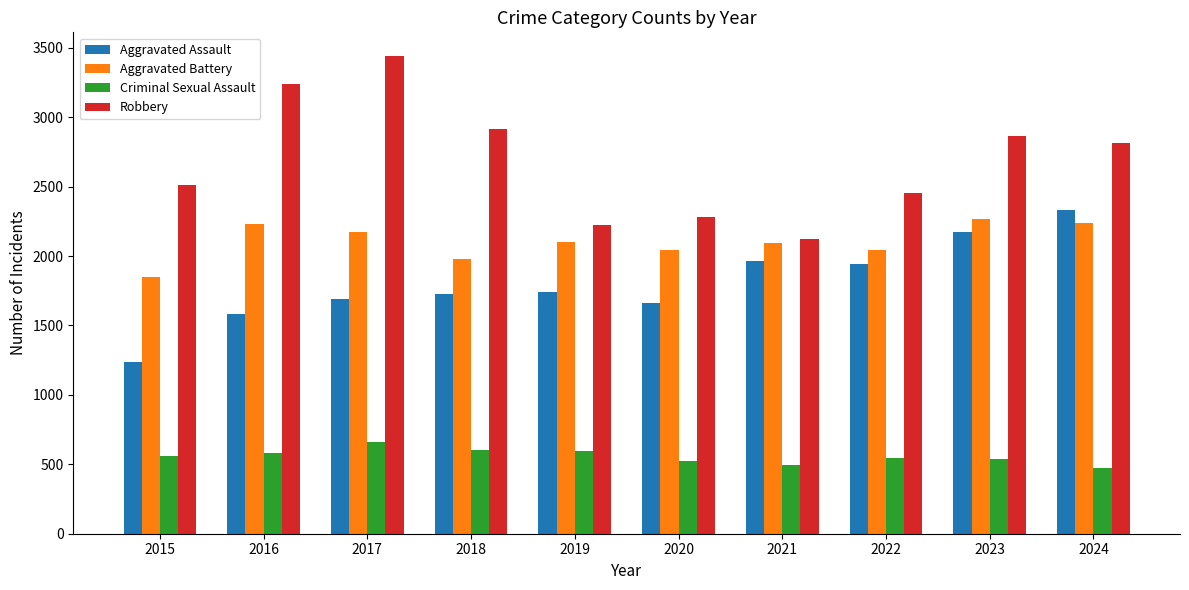

The Aggravated Assault series shows 1738 at 2019. True or false?

True